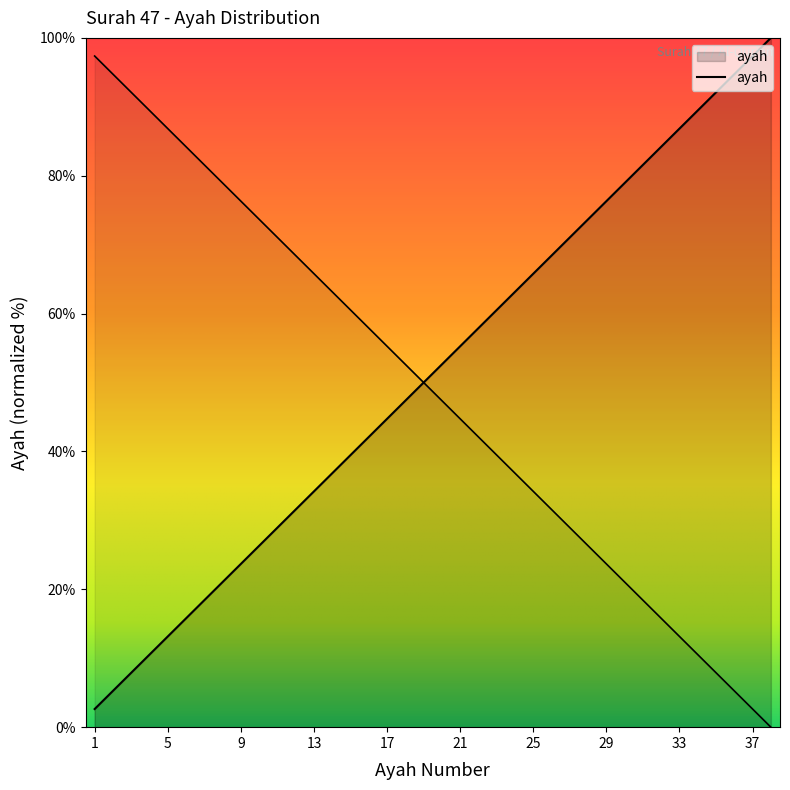

Reading right to left, list all the values displayed in this chart.

38=100.0	37=97.4	36=94.7	35=92.1	34=89.5	33=86.8	32=84.2	31=81.6	30=78.9	29=76.3	28=73.7	27=71.1	26=68.4	25=65.8	24=63.2	23=60.5	22=57.9	21=55.3	20=52.6	19=50.0	18=47.4	17=44.7	16=42.1	15=39.5	14=36.8	13=34.2	12=31.6	11=28.9	10=26.3	9=23.7	8=21.1	7=18.4	6=15.8	5=13.2	4=10.5	3=7.9	2=5.3	1=2.6